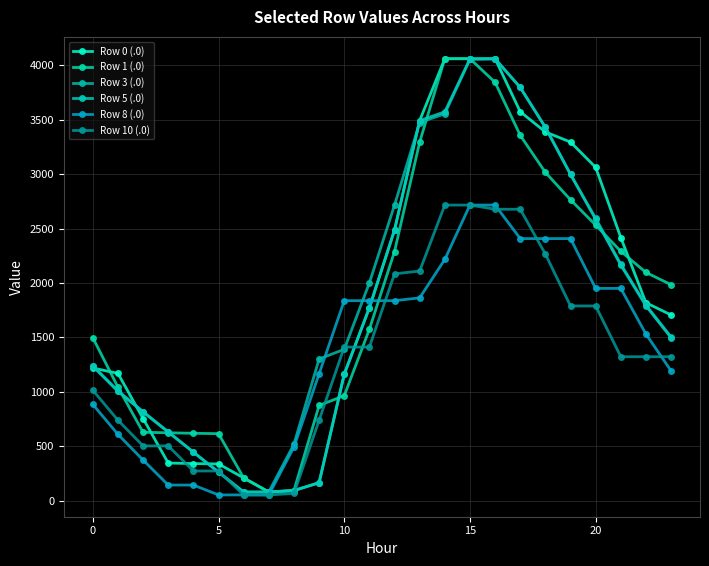

What is the label of the 9th point from the left?

8